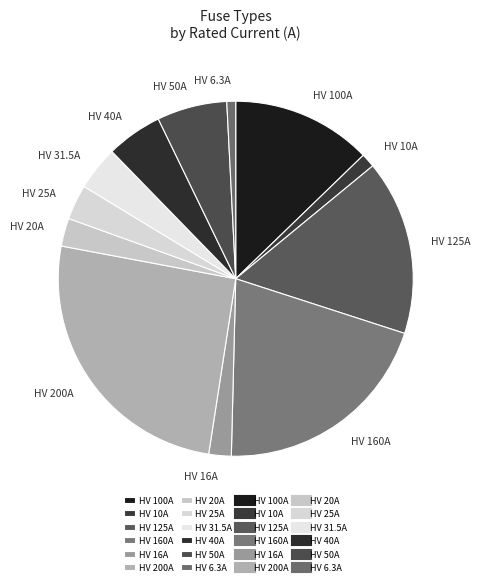

True or false: HV 50A accounts for 6% of the total.

True